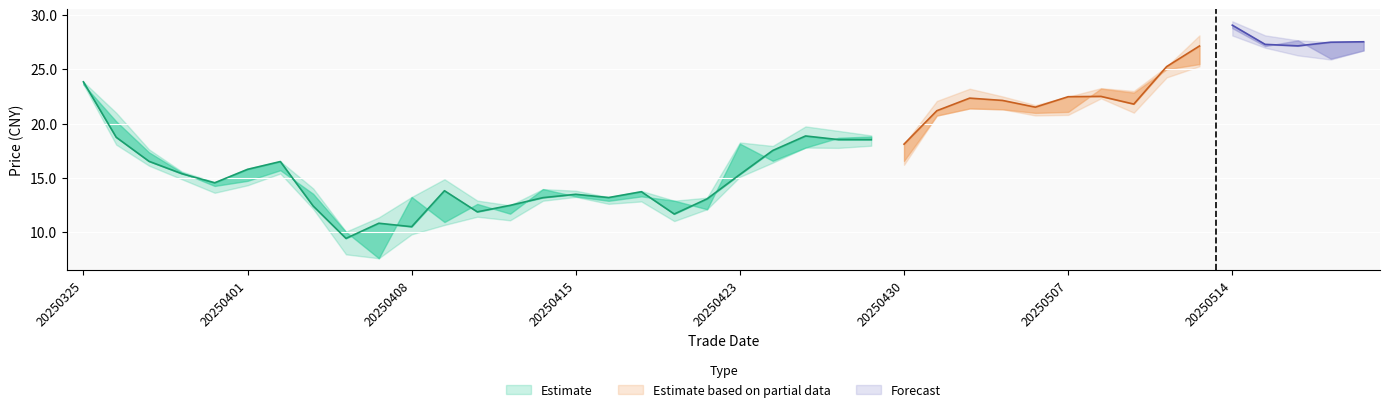

What is the spread (max minus min) of values at 38?

1.6